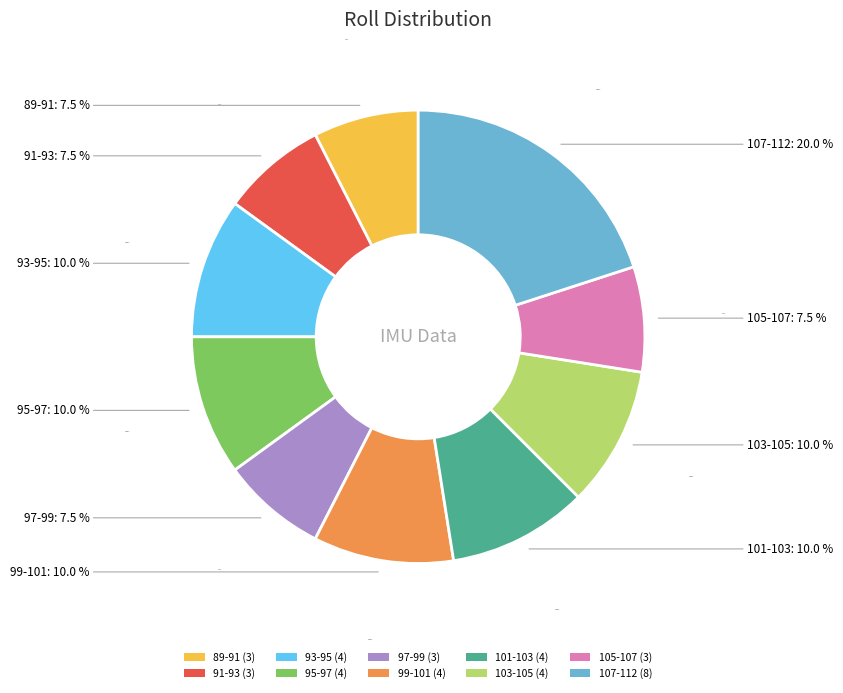

Does 4 account for over 50% of the chart?

No